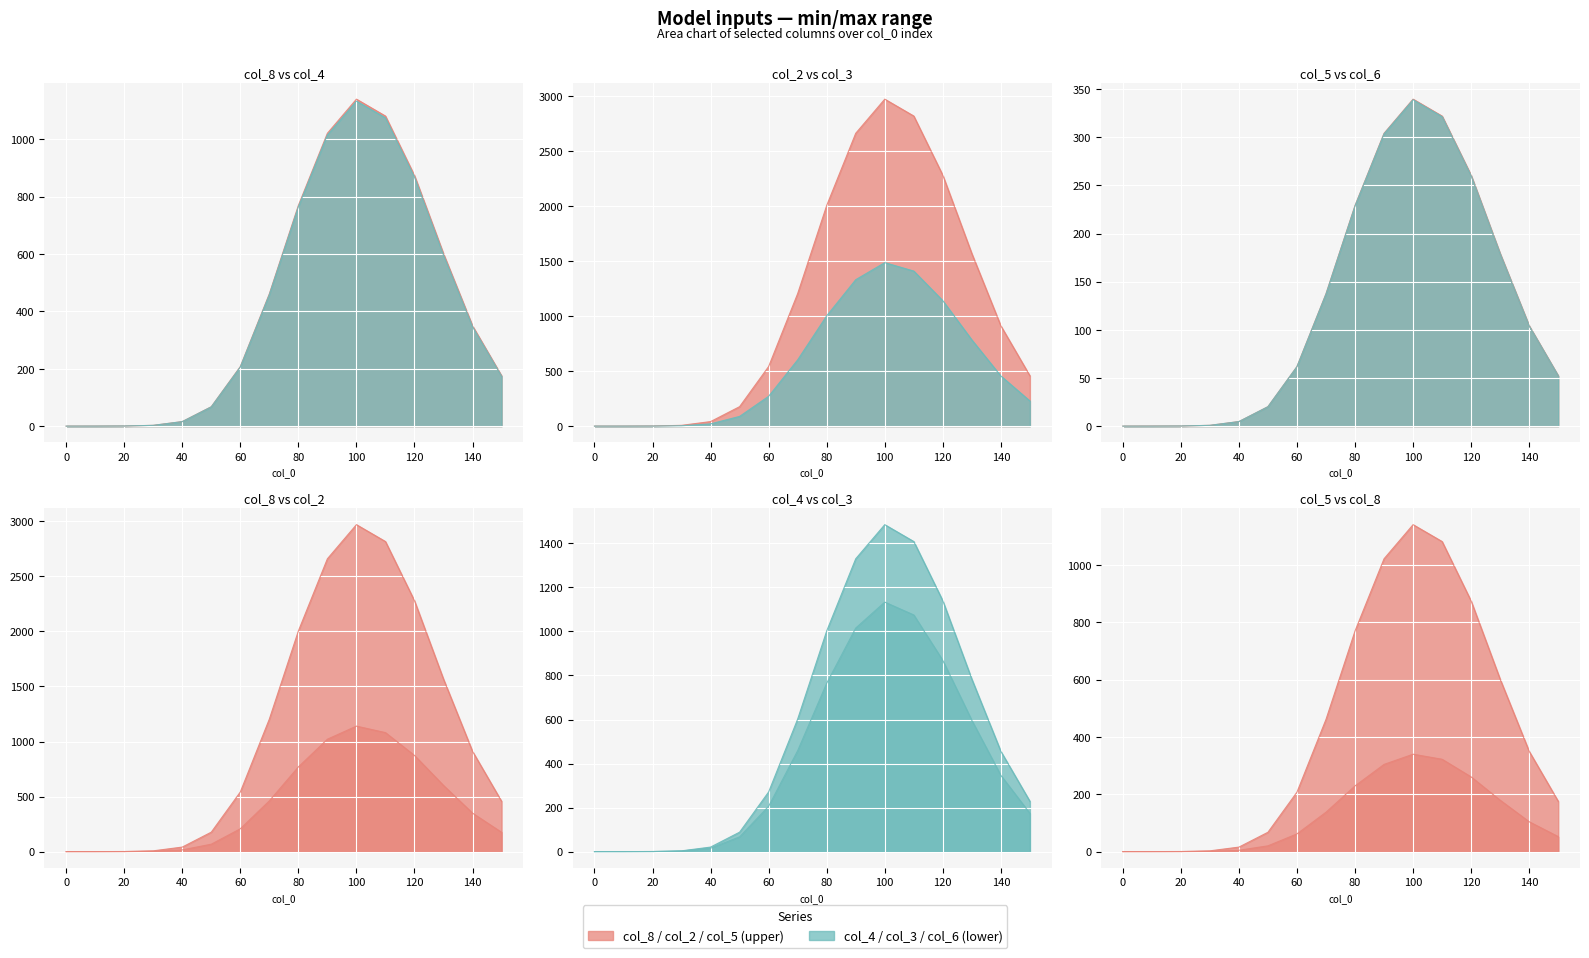

What are all the series names shown in the legend?

col_8, col_4, col_2, col_5, col_3, col_6